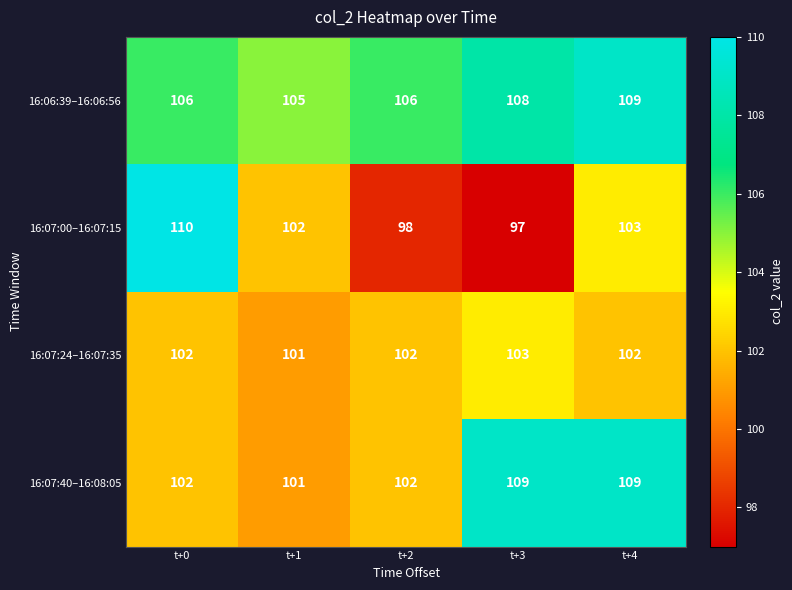

What is the sum of the 16:07:40–16:08:05 values at t+0 and t+1?

203